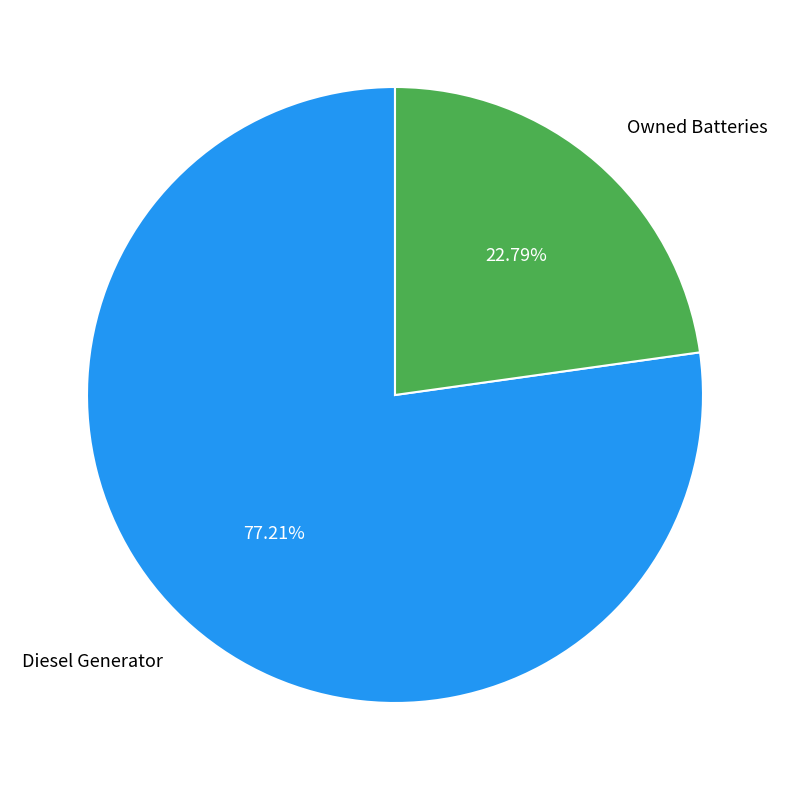

What is the largest slice in the pie chart?

Diesel Generator